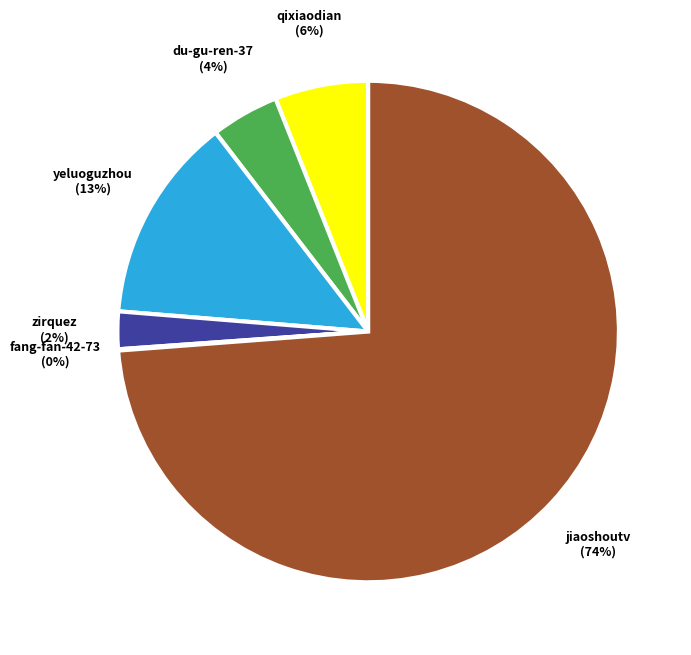

The du-gu-ren-37 slice represents 4% of the pie. True or false?

True